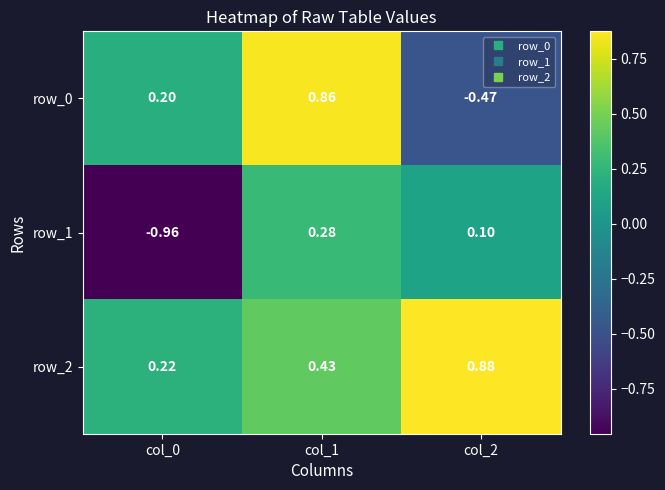

What is the difference between the row_2 values at col_0 and col_2?

0.7